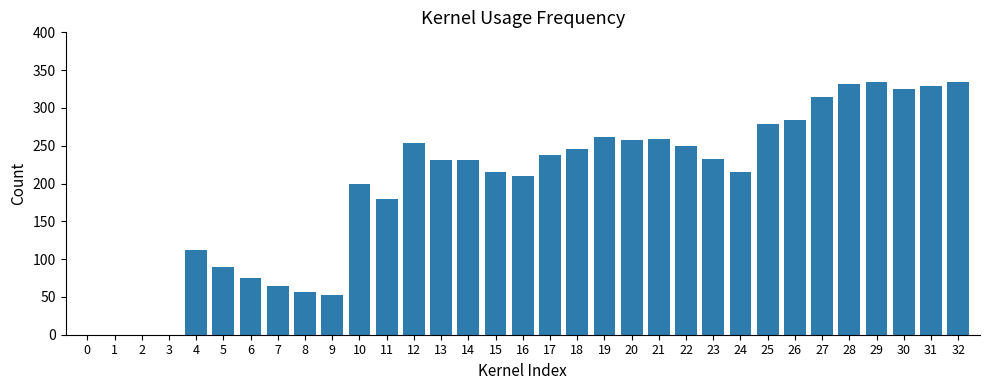

The value at 1 is 214.9. True or false?

False